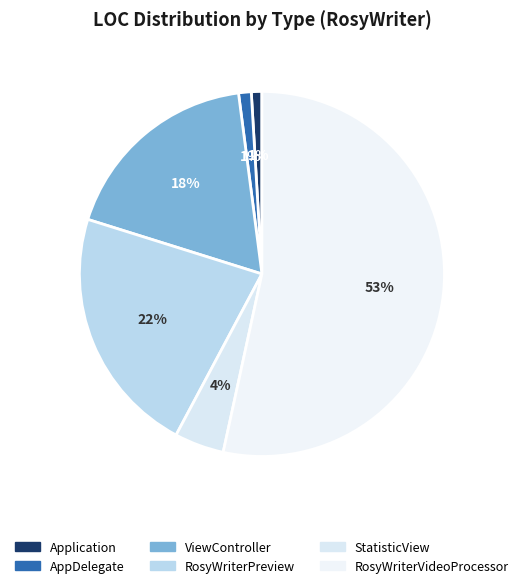

What is the majority slice?

RosyWriterVideoProcessor